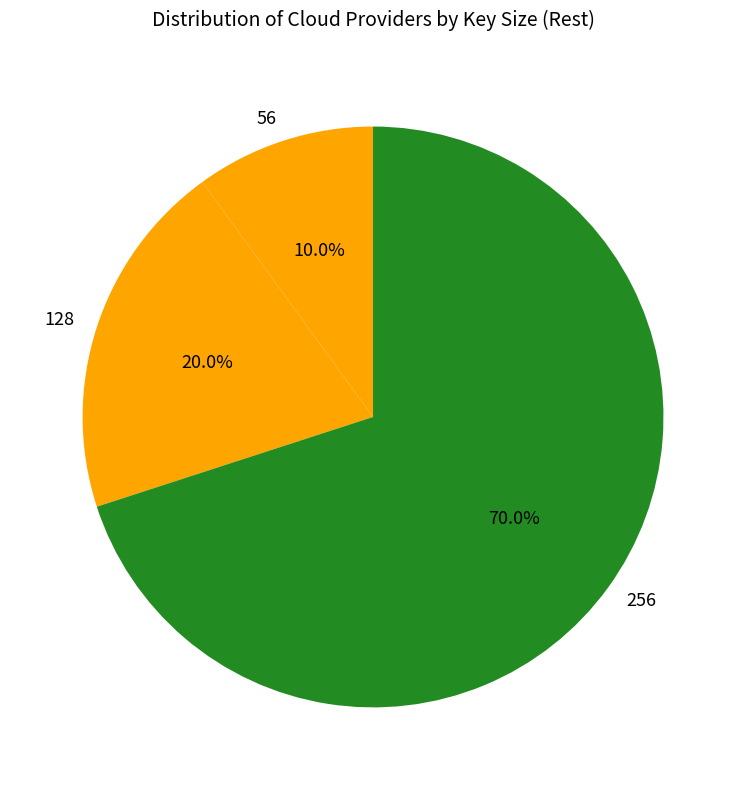

Approximately how many times larger is the value at 56 compared to 128?

0.5